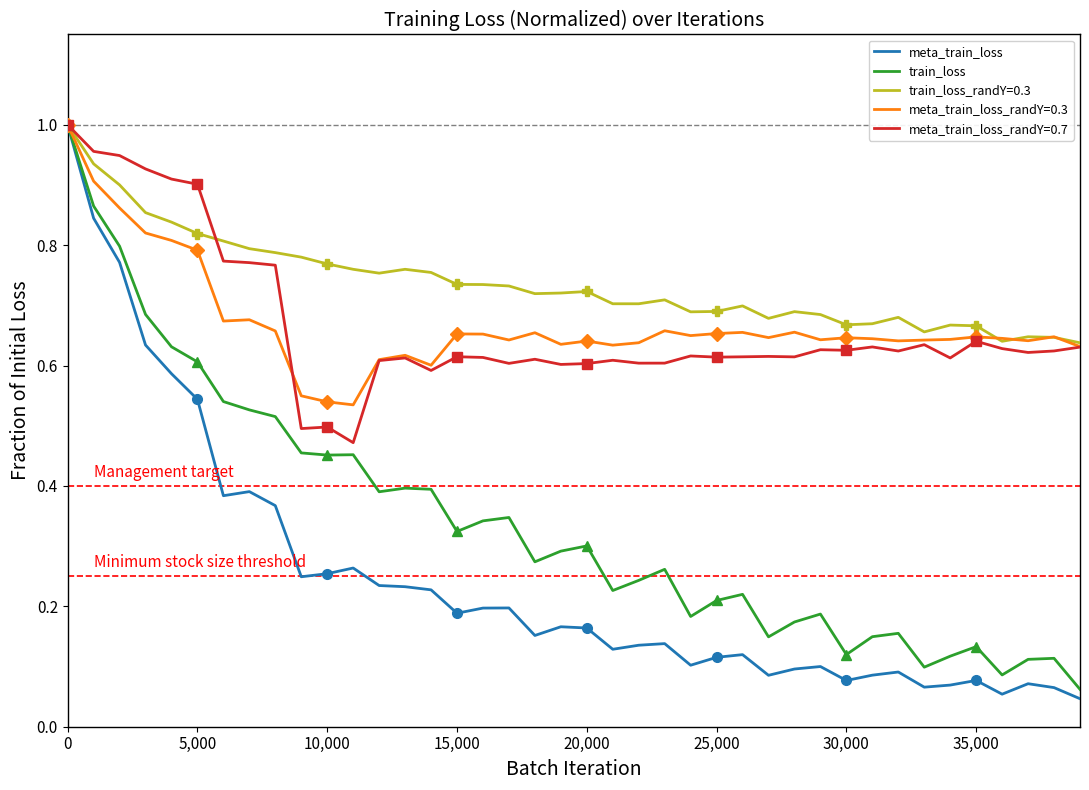

How many interior local valleys does the meta_train_loss series have?

10